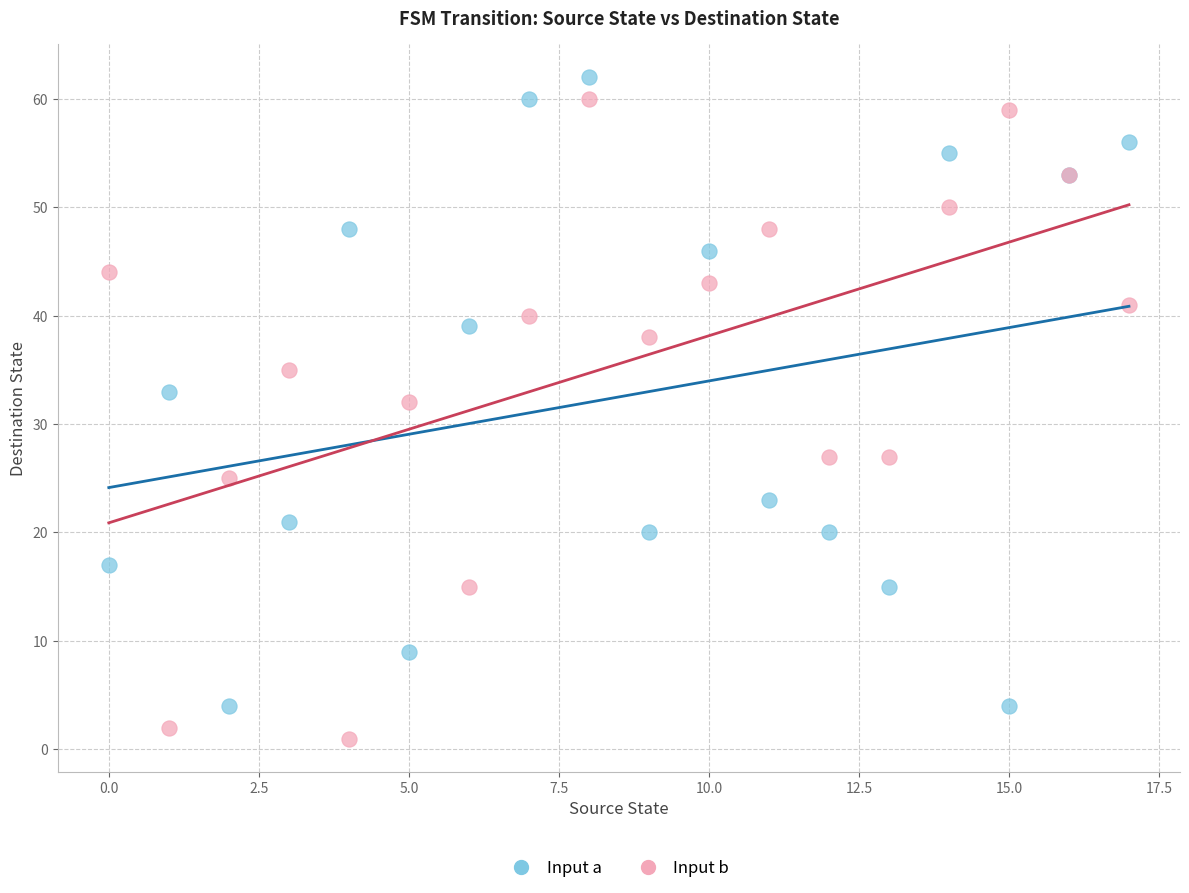

What are all the series names shown in the legend?

Input a, Input b